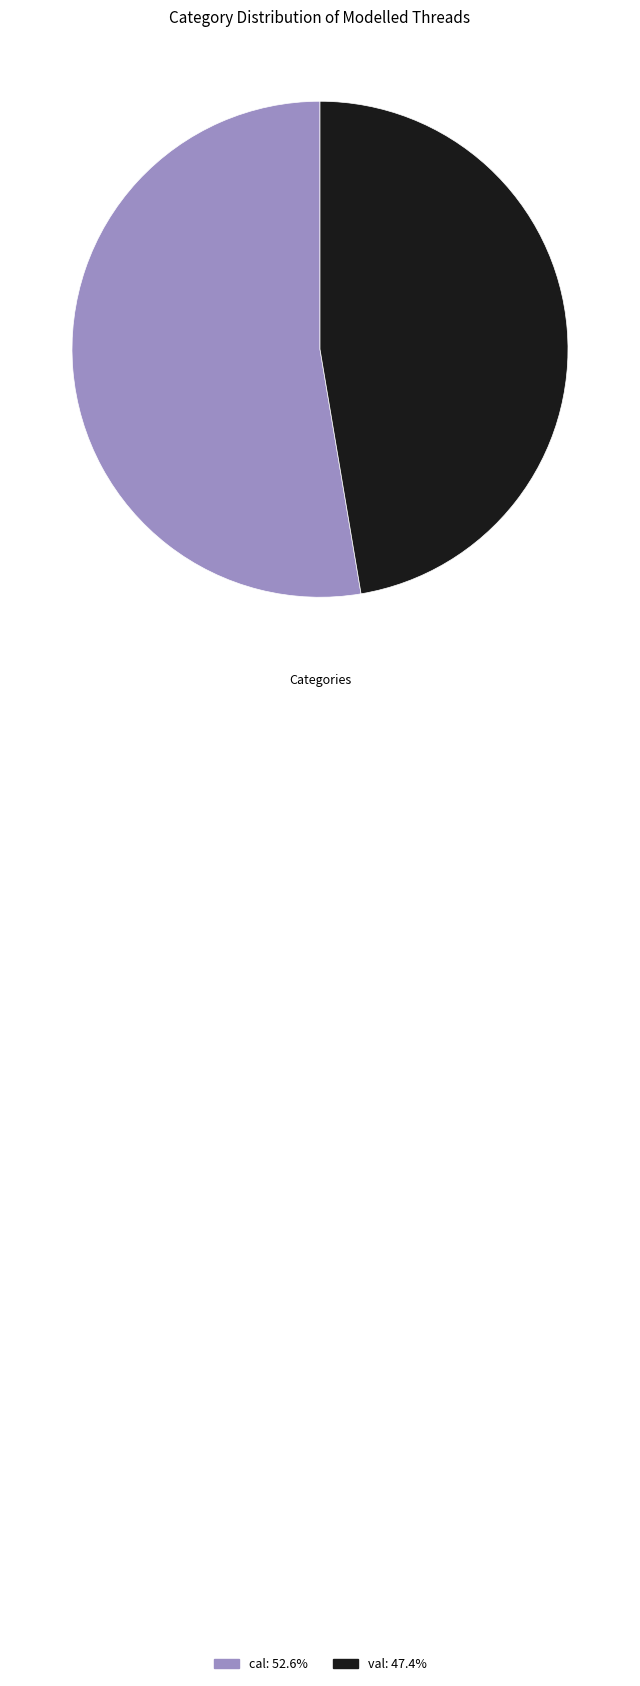

Between val and cal, which is larger?

cal